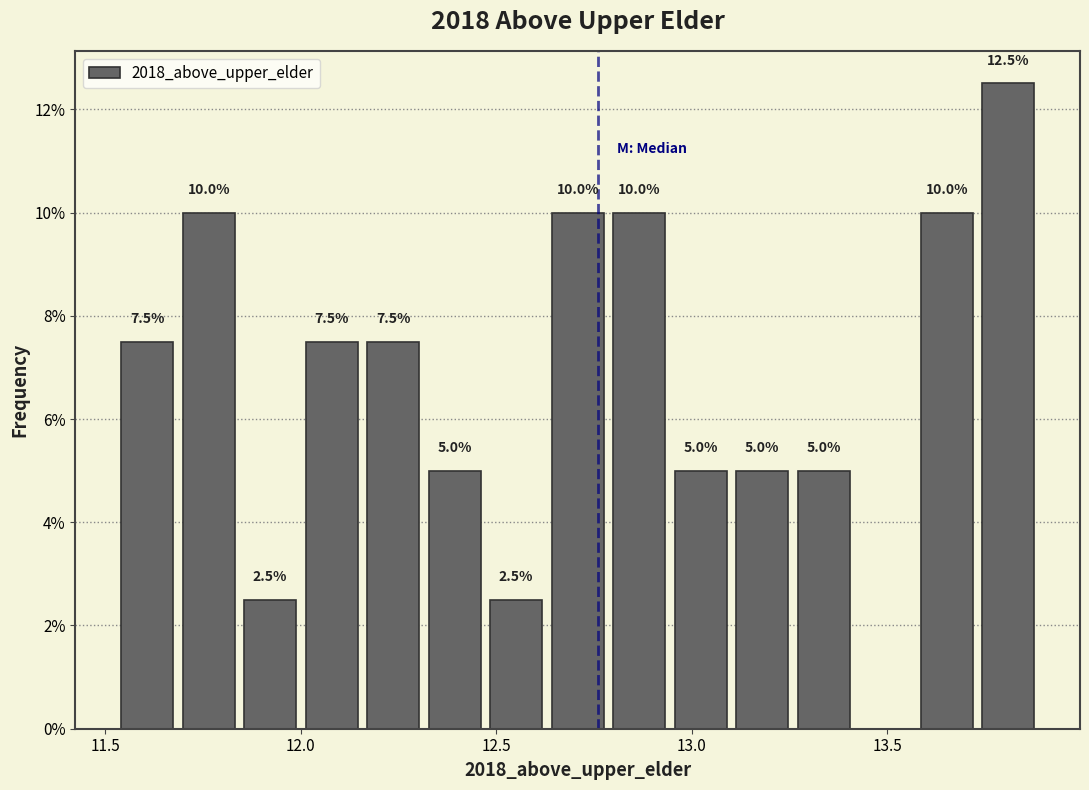

Read against the x-axis, roughly where is the centre of the tallest bar?

13.80